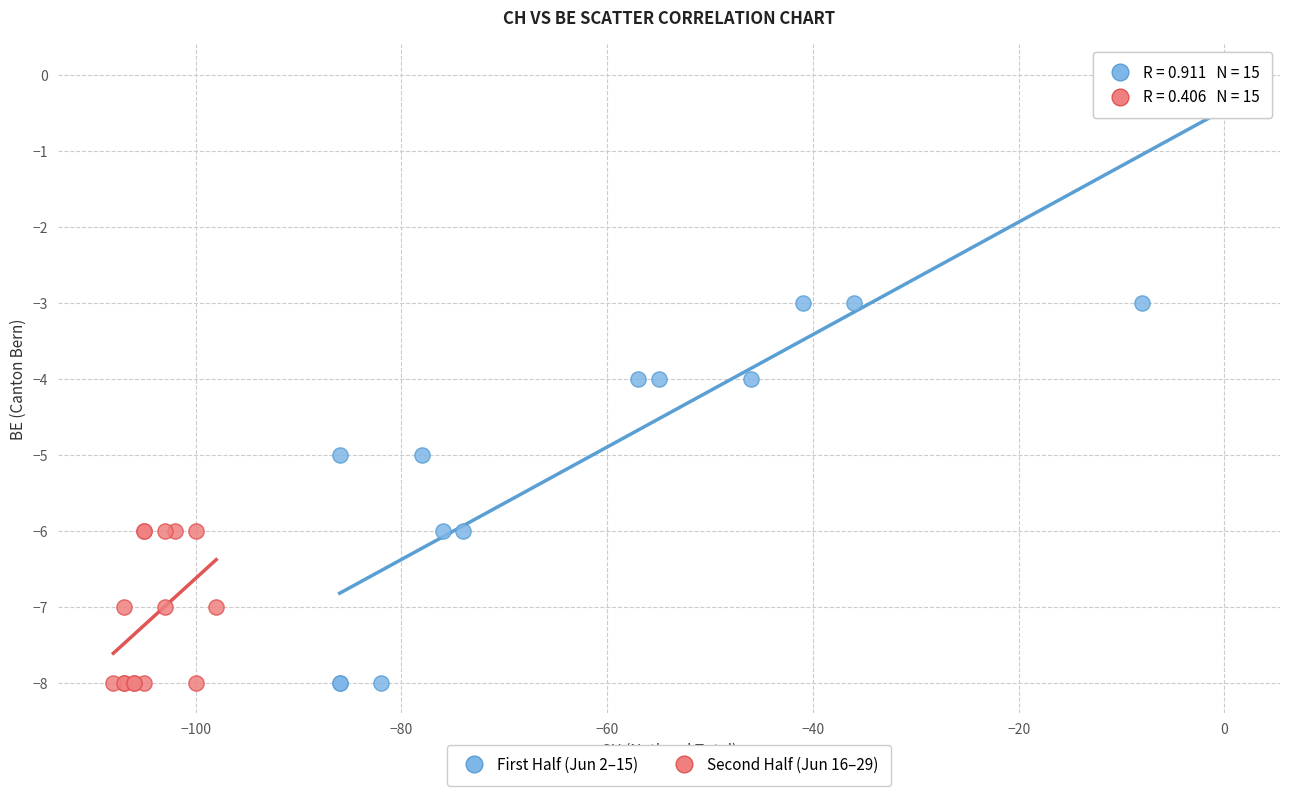

Which series reaches the maximum Y coordinate?

First Half (Jun 2–15)